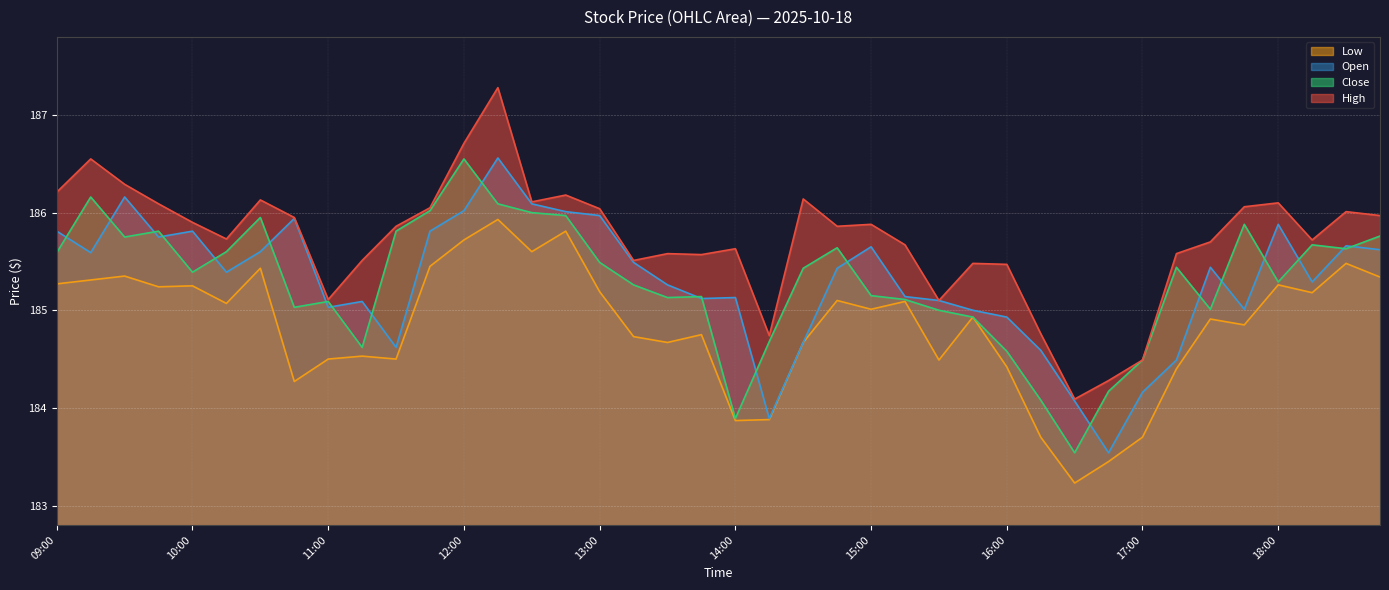

True or false: low and open intersect in this chart.

False